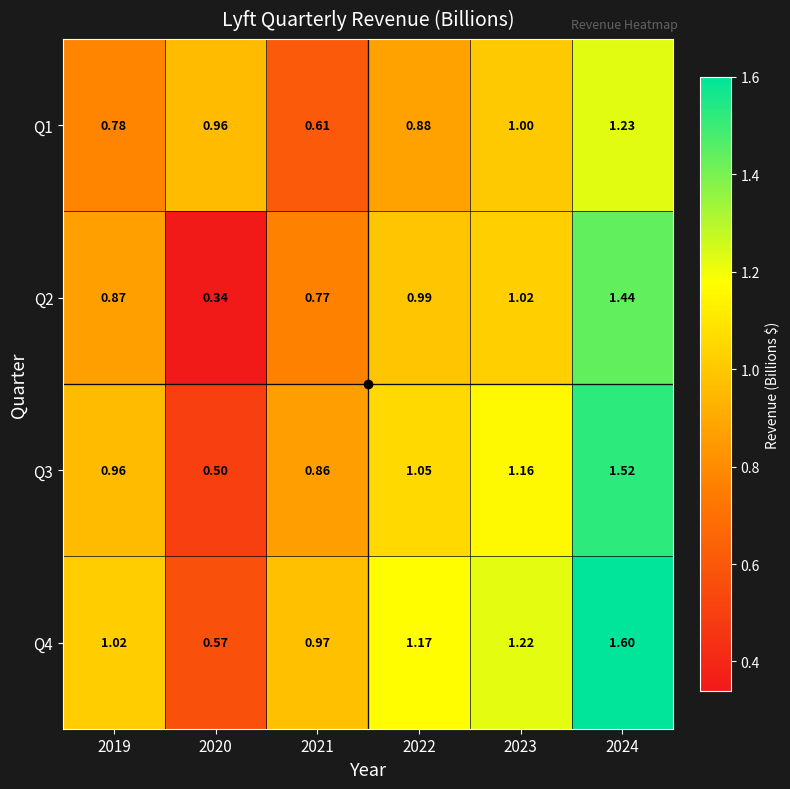

Which category has the highest value across all series?

2024